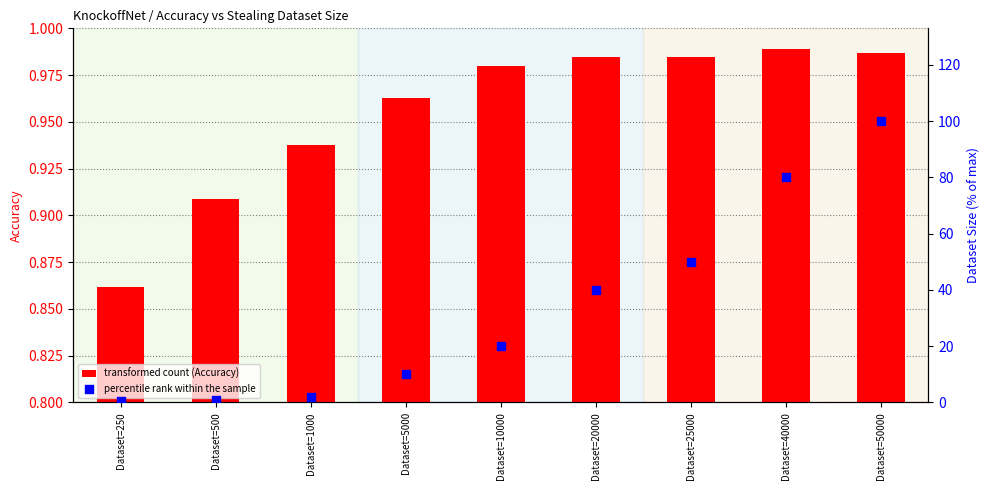

Which series has the largest total across all categories?

percentile rank within the sample